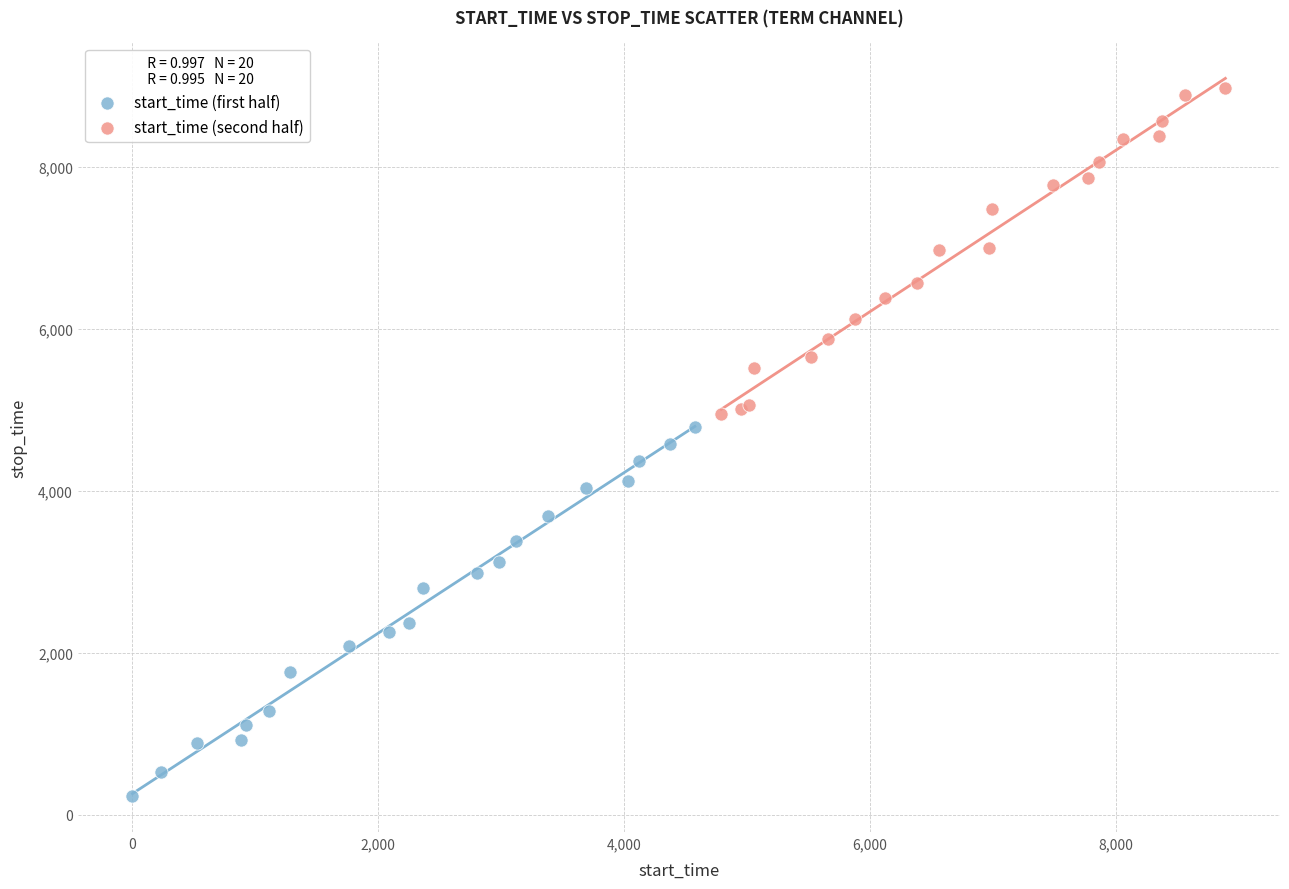

Which series has the widest spread of Y values?

start_time (first half)